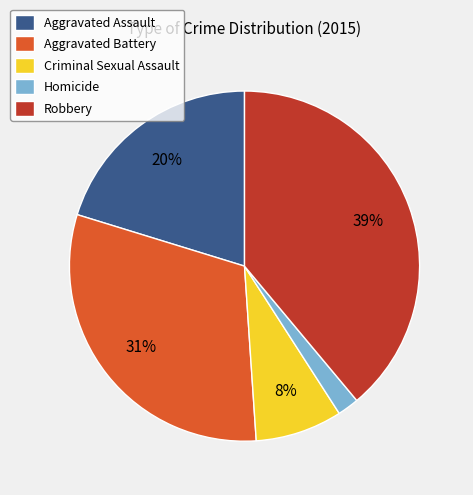

Count the number of slices in the pie.

5